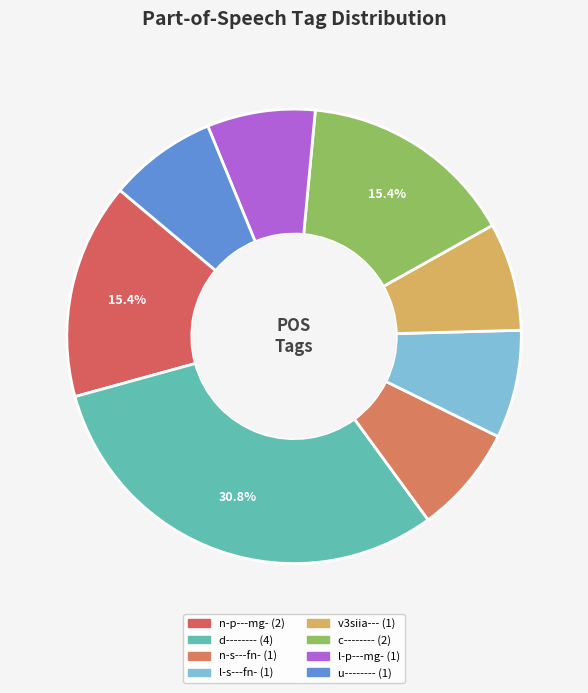

To the nearest percent, what percentage of the pie is u--------?

8%